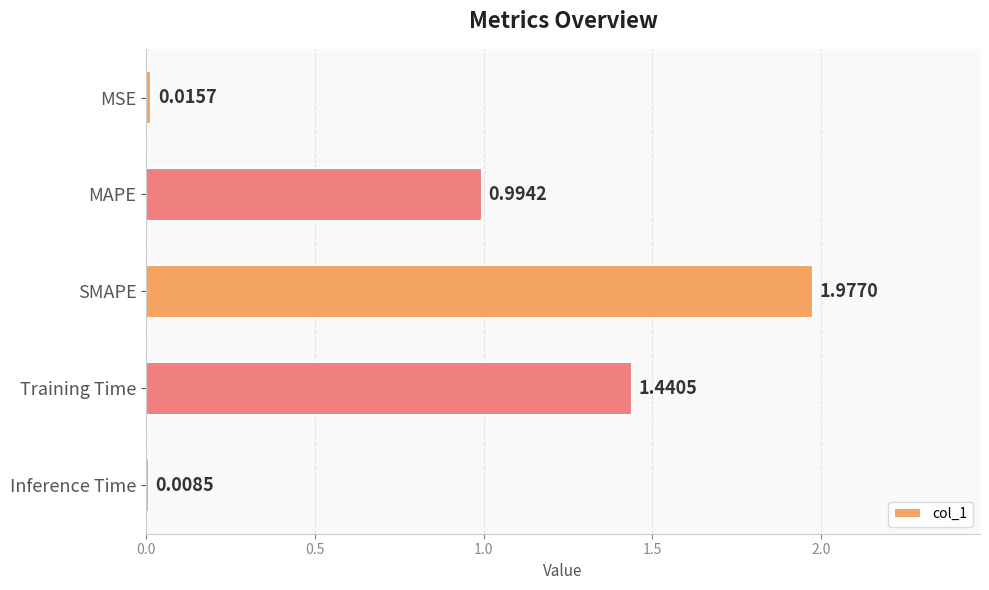

What is the average value?

0.9